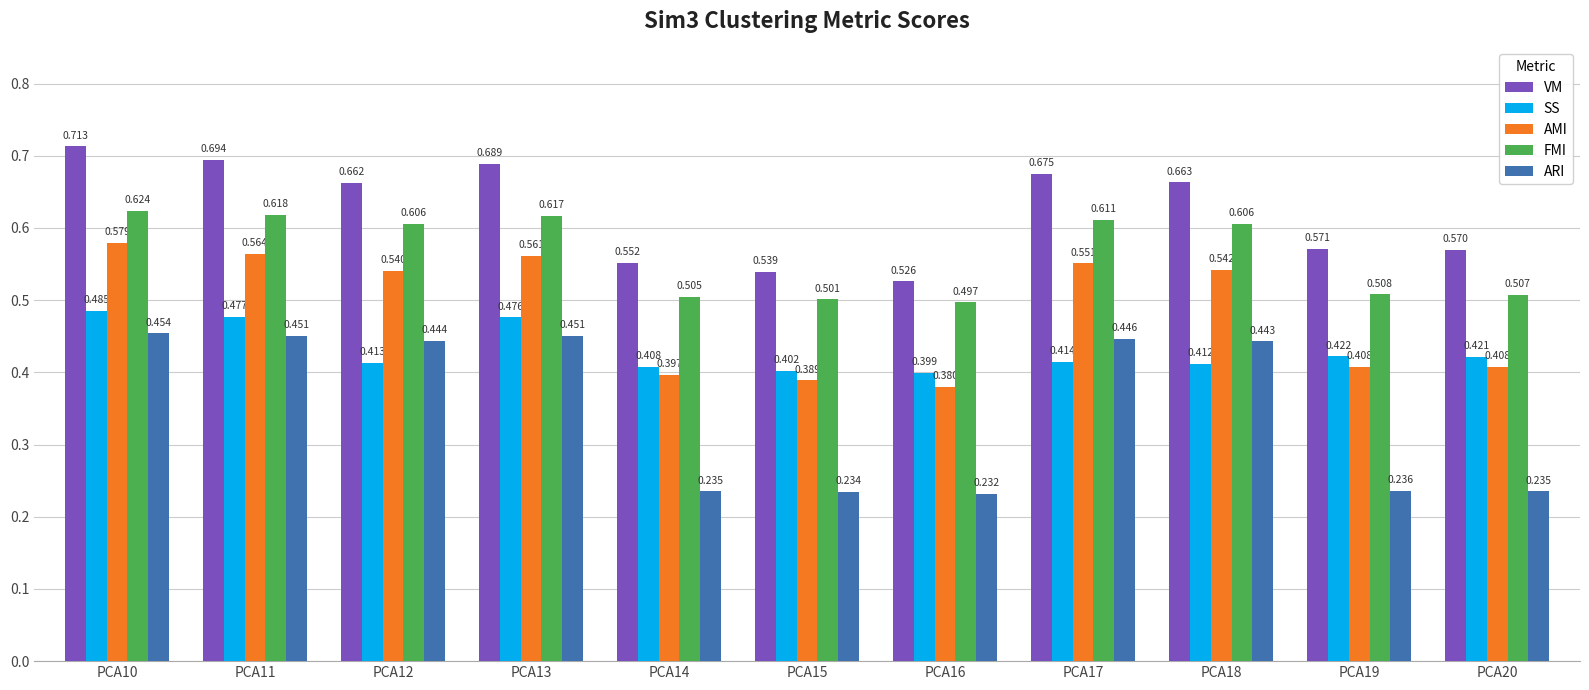

Which series has the widest spread of values?

ARI